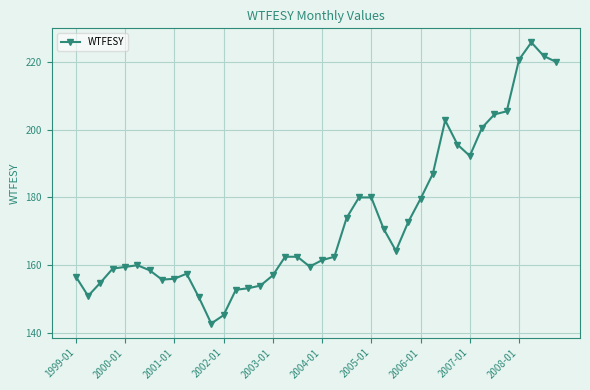

True or false: the data has more than 0 interior local peaks.

True